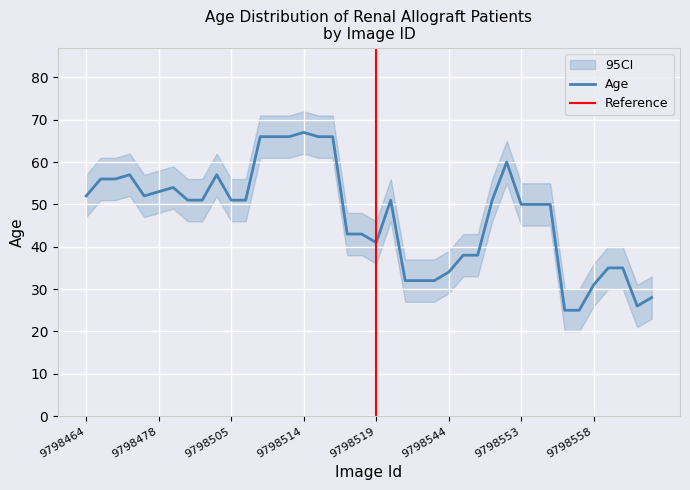

What is the change in value from 9798480 to 9798546?

-13